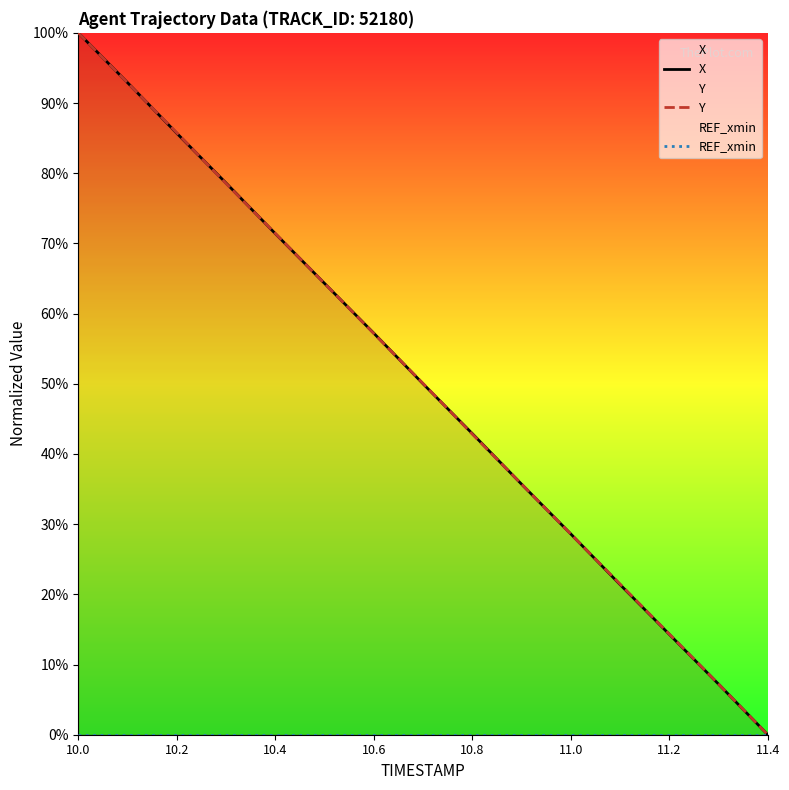

Is it true that Y equals 100.0 at 10.0?

True